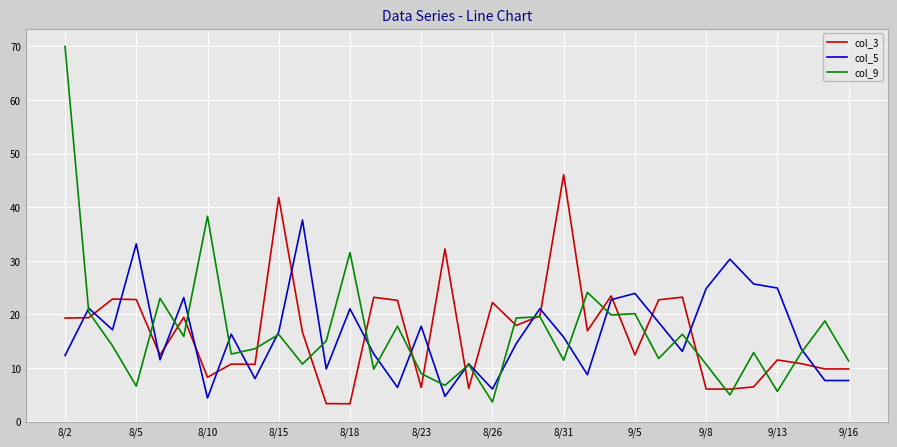

List the series in order of their peak value, lowest first.

col_5, col_3, col_9